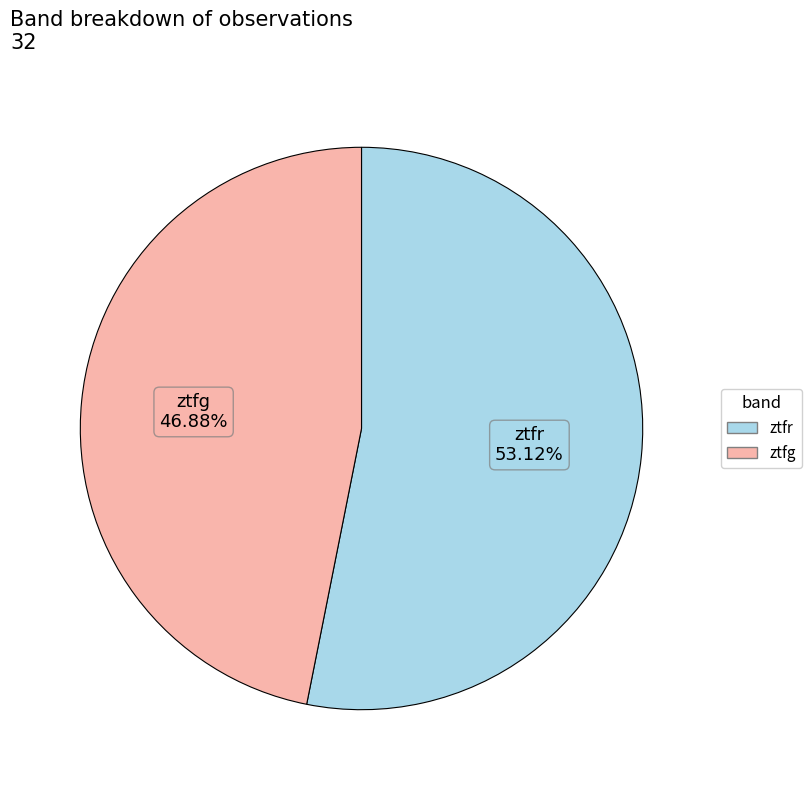

To the nearest percent, what portion does ztfg represent?

47%